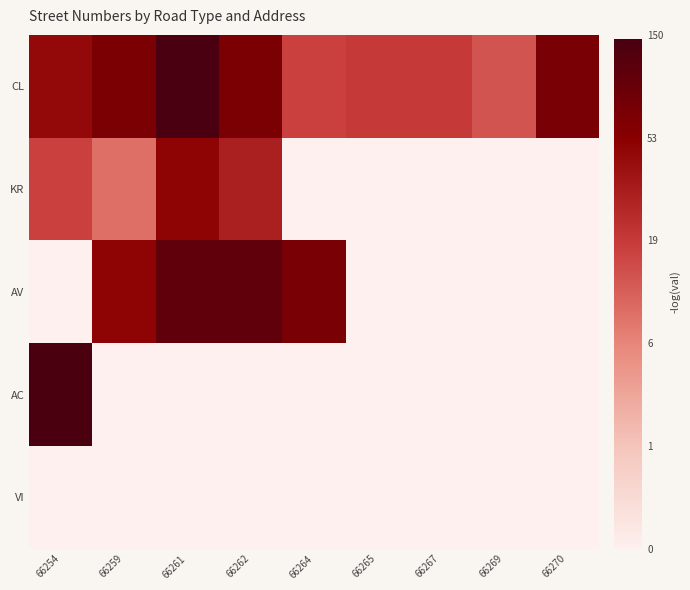

At 66261, list the series in order from smallest to largest.

AC, VI, KR, AV, CL